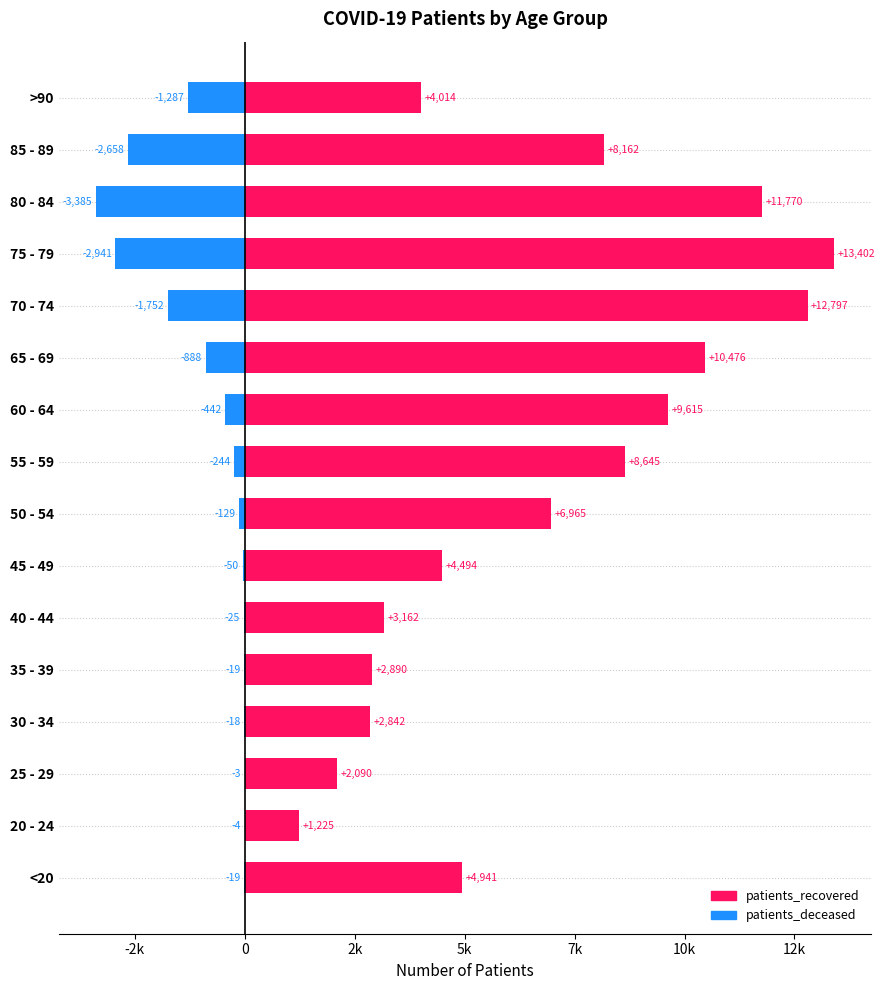

How many data points in patients_deceased are less than -129?

8